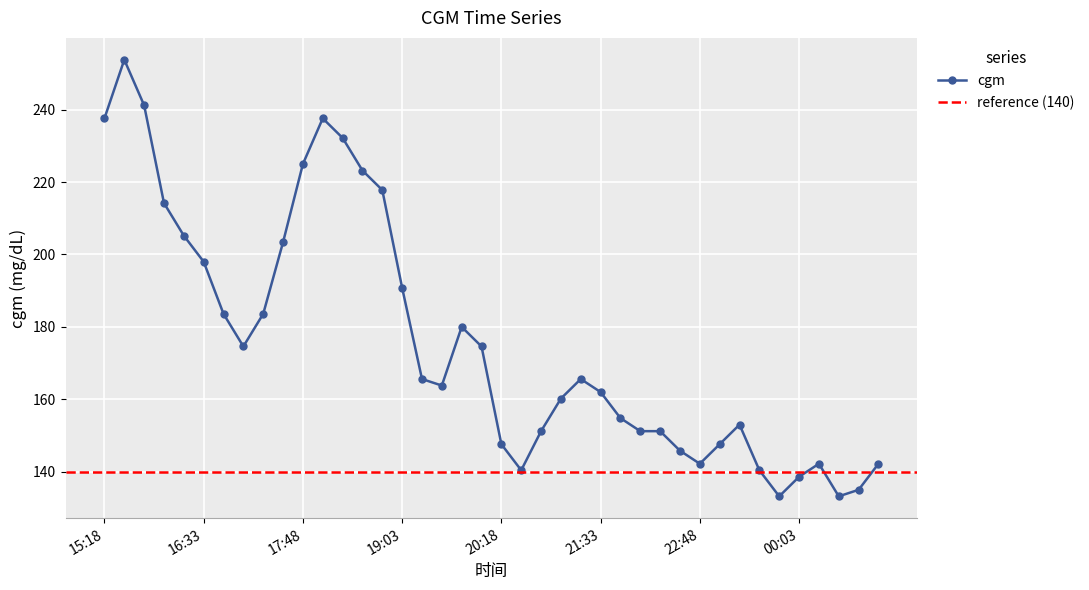

What is the label of the 32nd point from the right?

2021-07-03 17:18